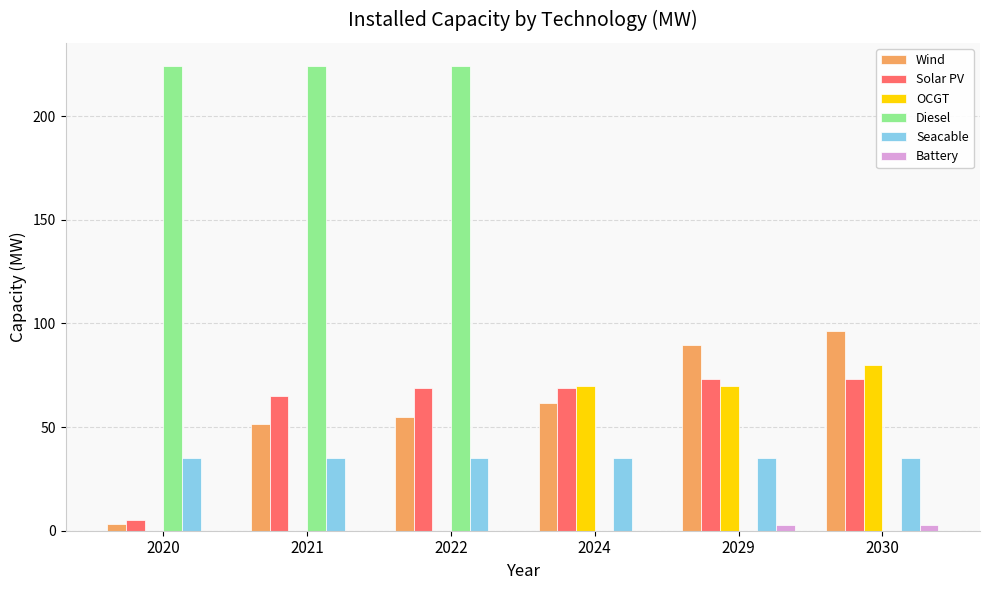

How many distinct data groups are displayed?

6